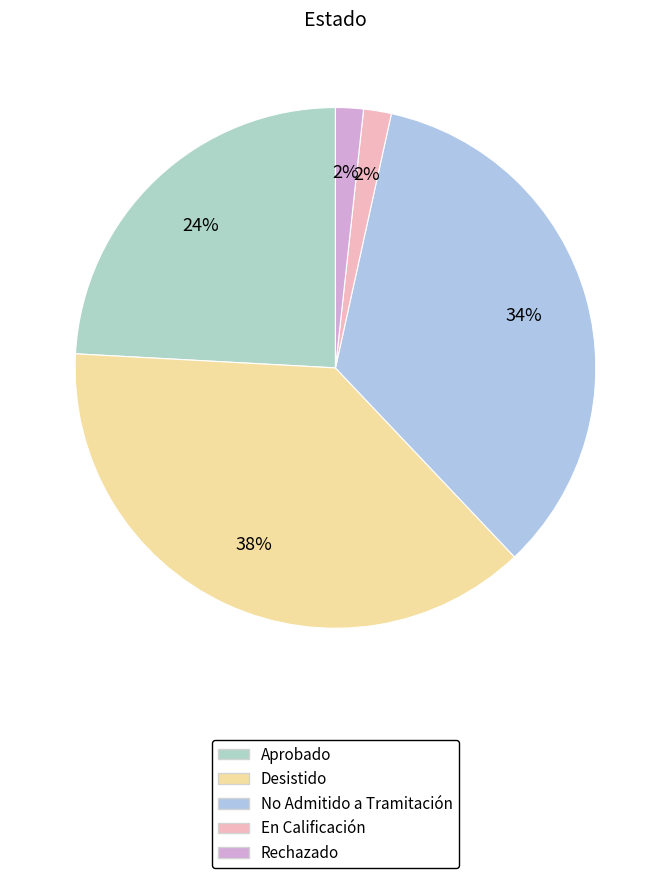

How many segments does this pie chart have?

5